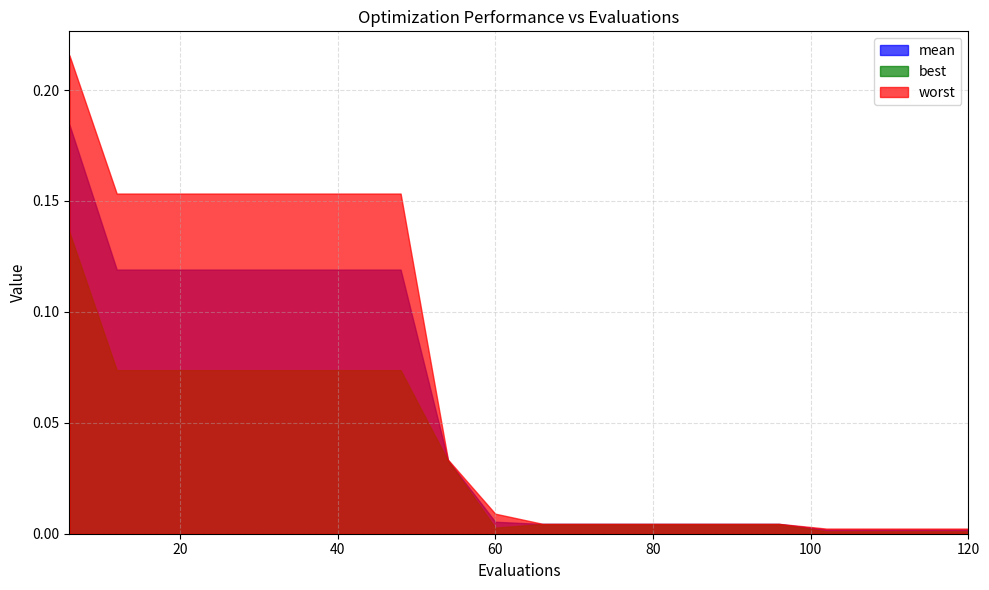

Reading right to left, list all the values displayed in this chart.

mean: 120=0.0	114=0.0	108=0.0	102=0.0	96=0.0	90=0.0	84=0.0	78=0.0	72=0.0	66=0.0	60=0.0	54=0.0	48=0.1	42=0.1	36=0.1	30=0.1	24=0.1	18=0.1	12=0.1	6=0.2
best: 120=0.0	114=0.0	108=0.0	102=0.0	96=0.0	90=0.0	84=0.0	78=0.0	72=0.0	66=0.0	60=0.0	54=0.0	48=0.1	42=0.1	36=0.1	30=0.1	24=0.1	18=0.1	12=0.1	6=0.1
worst: 120=0.0	114=0.0	108=0.0	102=0.0	96=0.0	90=0.0	84=0.0	78=0.0	72=0.0	66=0.0	60=0.0	54=0.0	48=0.2	42=0.2	36=0.2	30=0.2	24=0.2	18=0.2	12=0.2	6=0.2